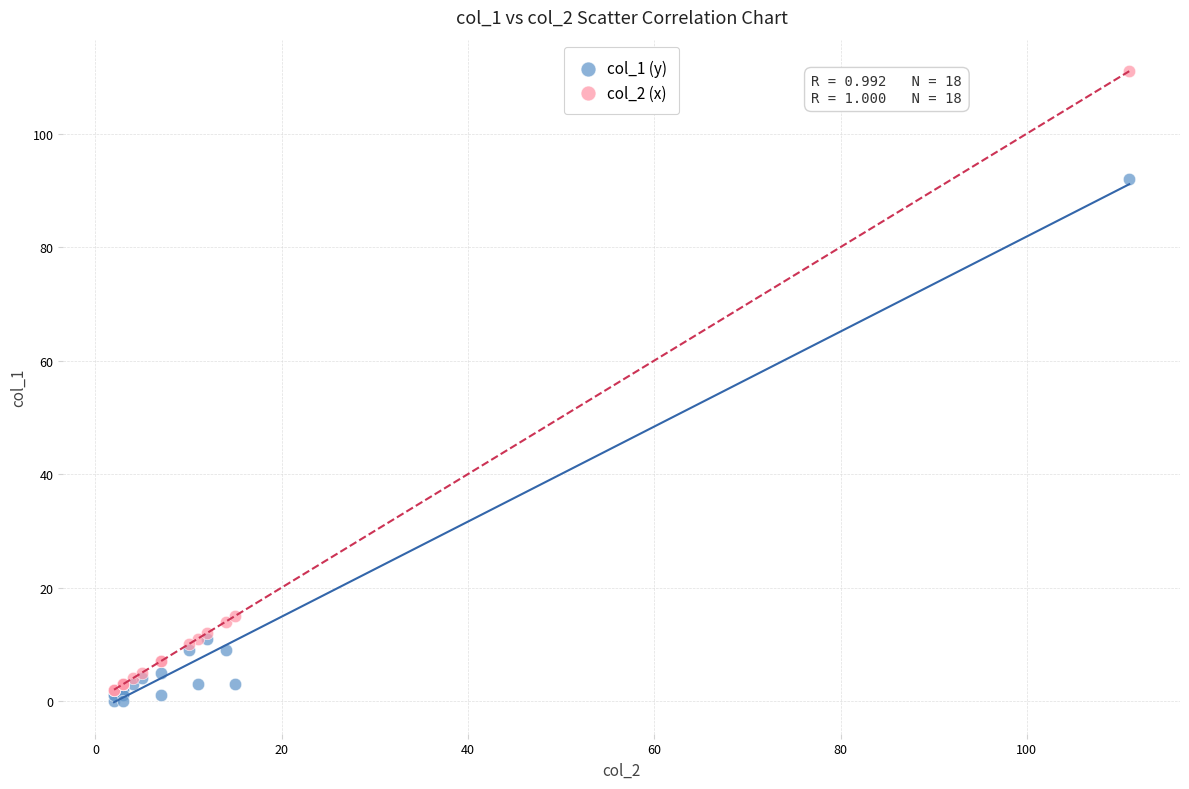

Across all series, what Y value is closest to 55?

92